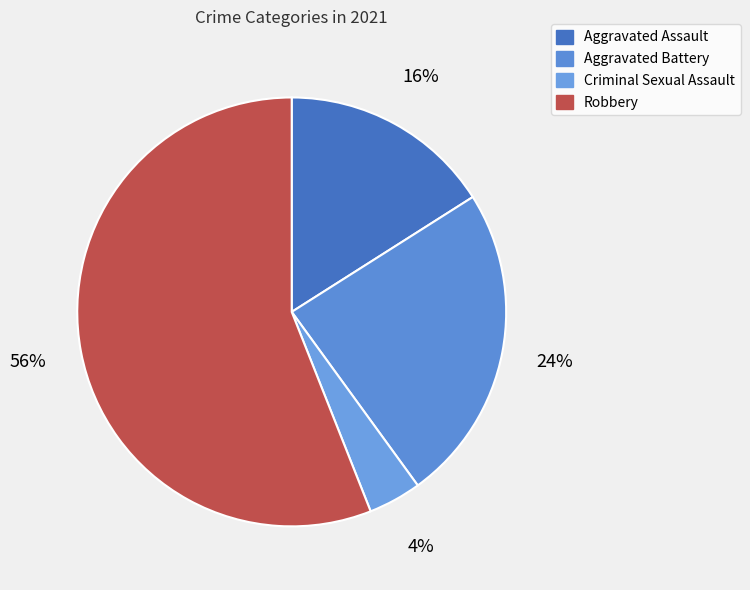

Which has a higher value, Aggravated Assault or Robbery?

Robbery